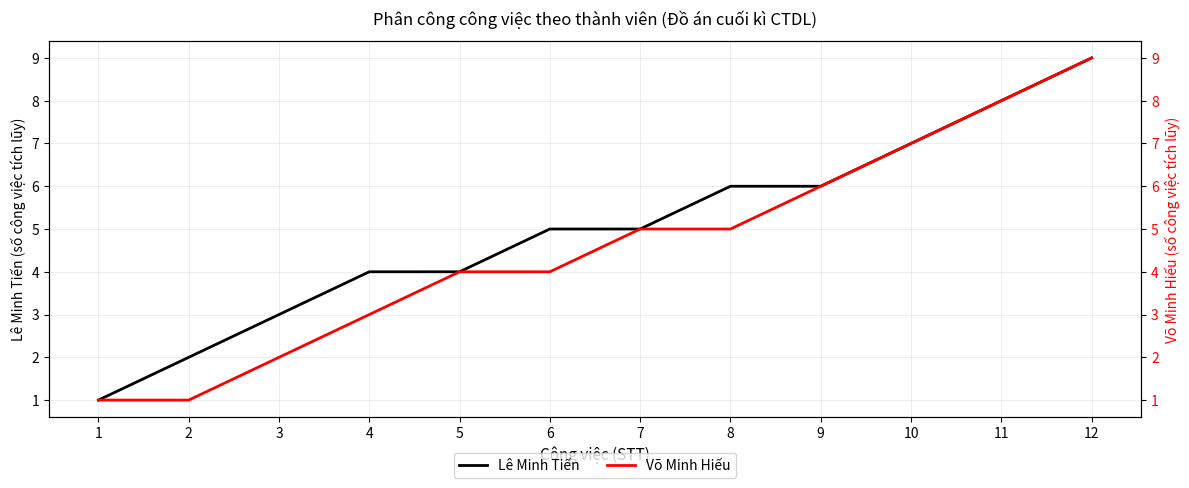

Which label corresponds to the largest value in the chart?

12